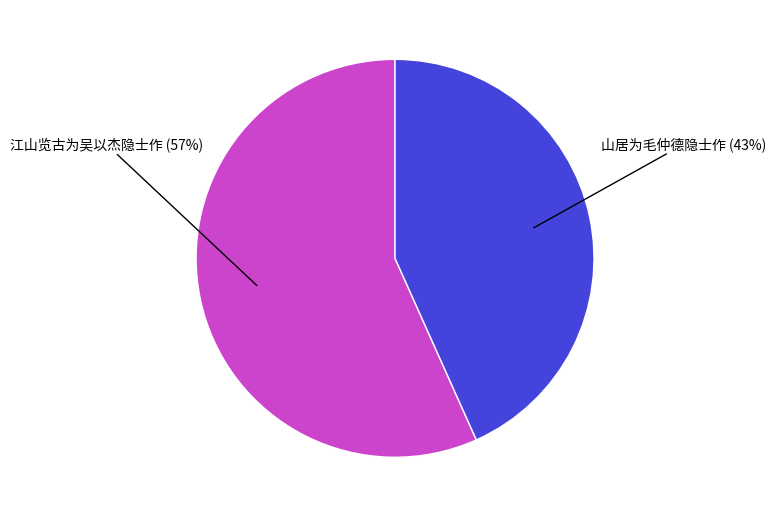

Does any single category account for the majority?

Yes